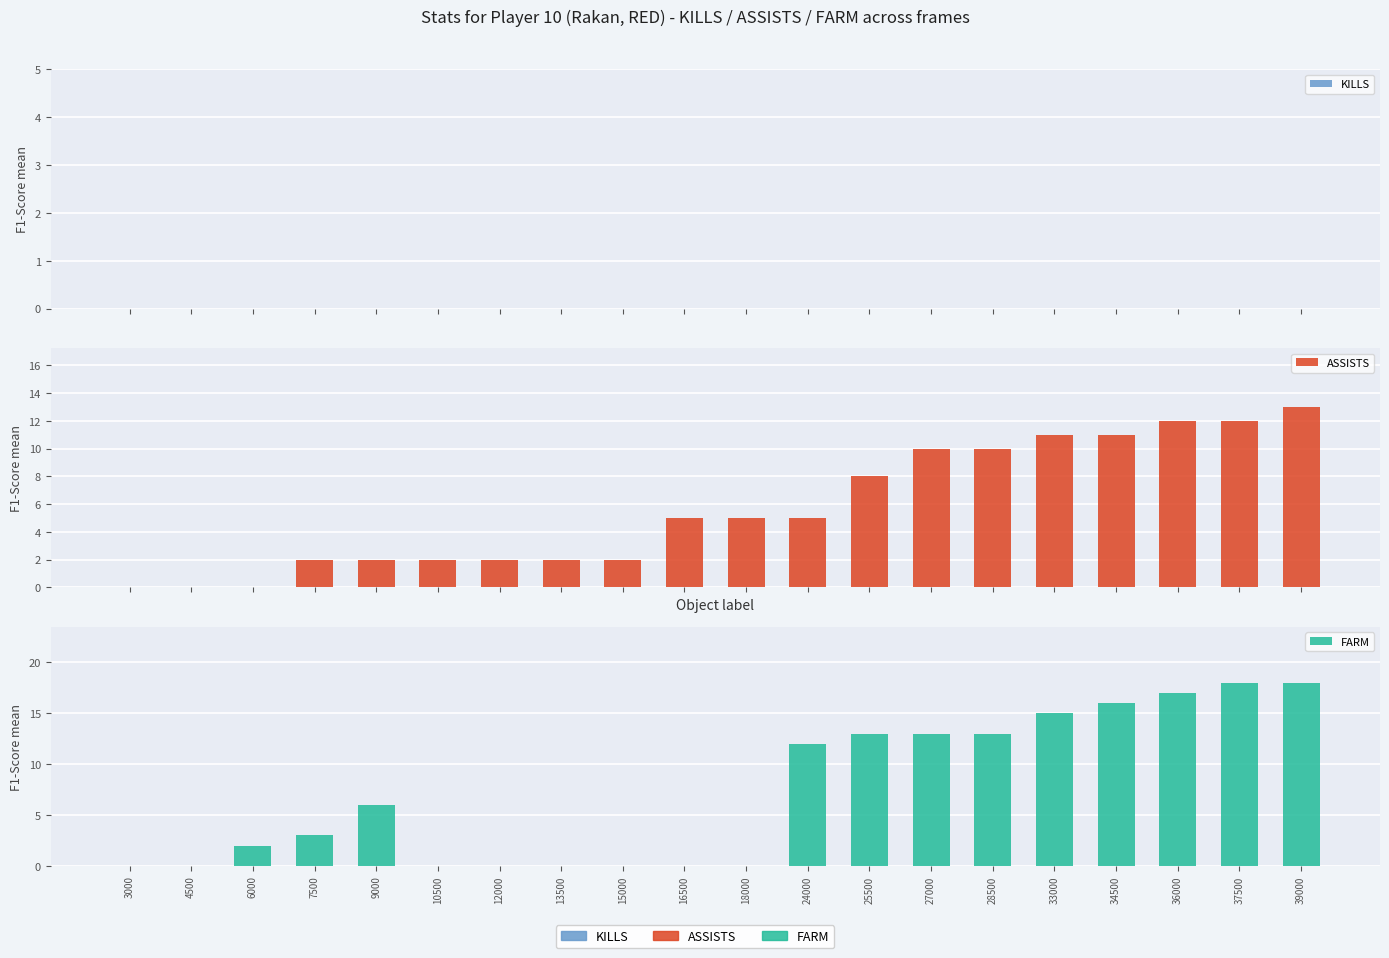

Is it true that KILLS equals 0 at 24000?

True